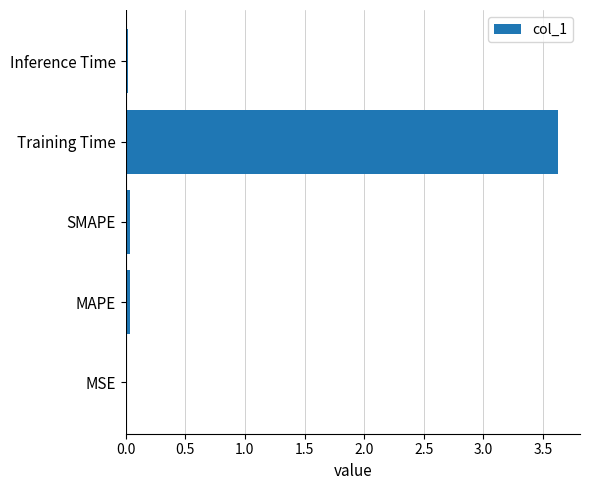

At which category does the chart reach its peak across all series?

Training Time